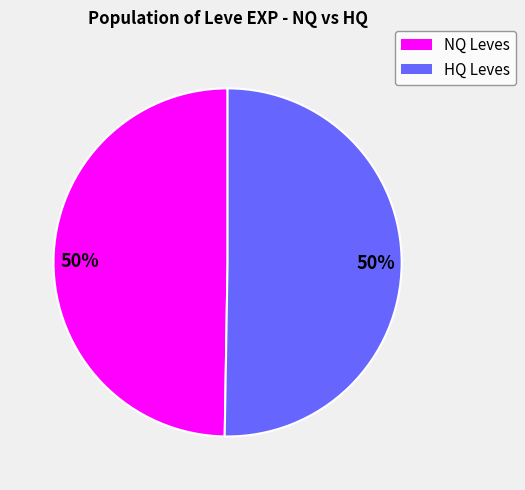

How many segments does this pie chart have?

2